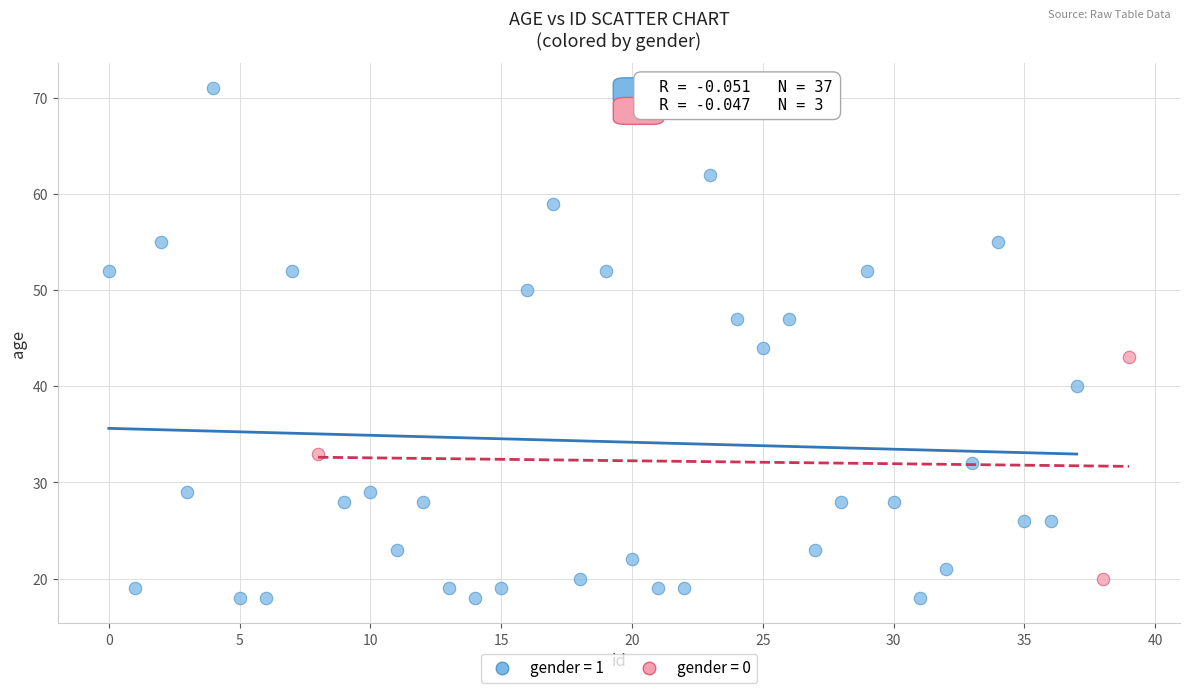

Which series has the largest Y range (max minus min)?

gender = 1